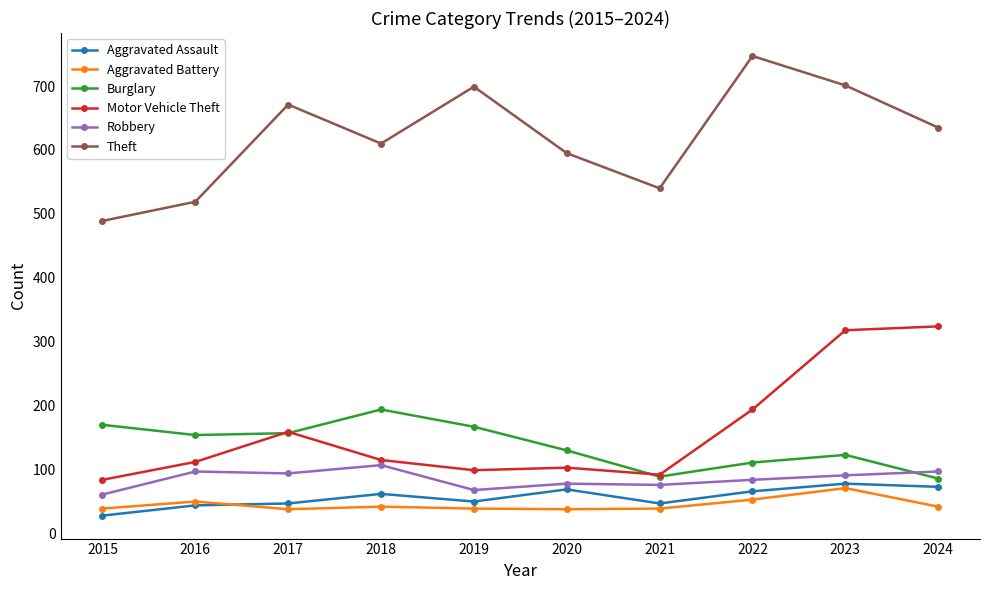

Which series has the widest spread of values?

Theft